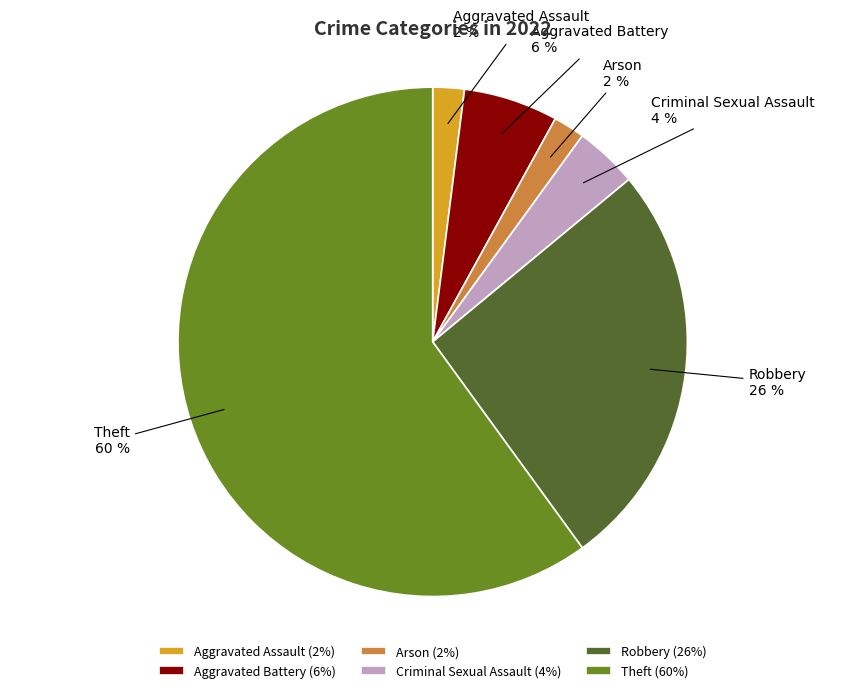

Which slice represents more than half of the pie?

Theft